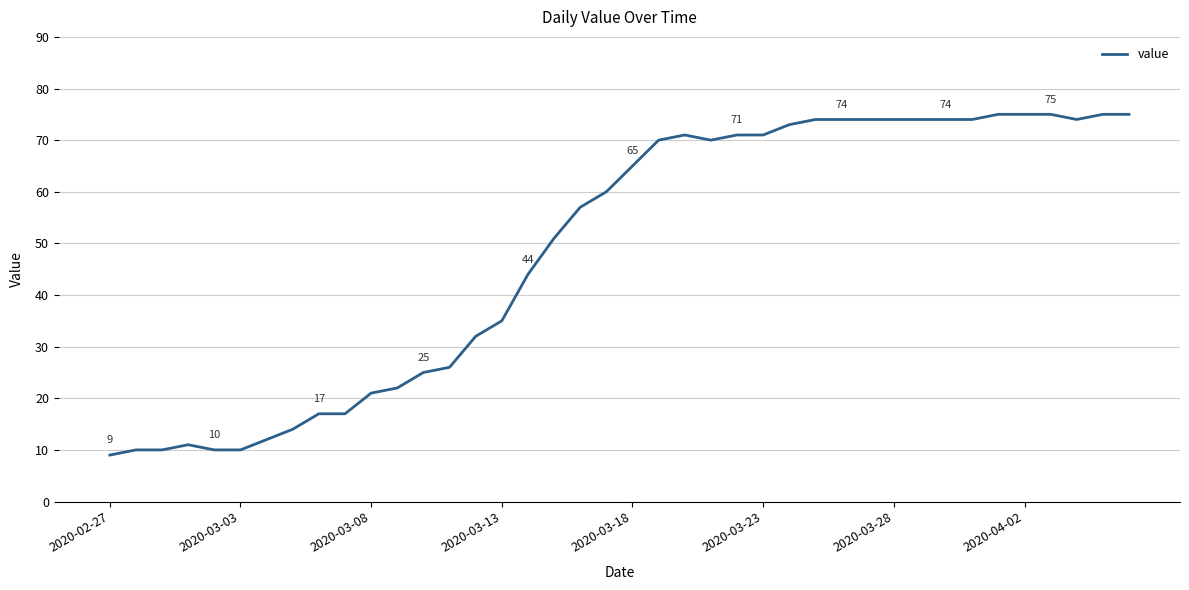

What is the difference between the maximum and minimum values?

66